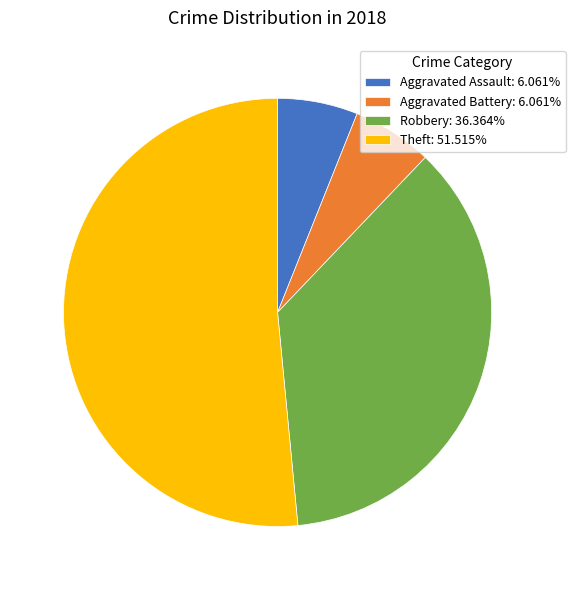

What is the ratio of the value at Theft: 51.515% to the value at Robbery: 36.364%?

1.4